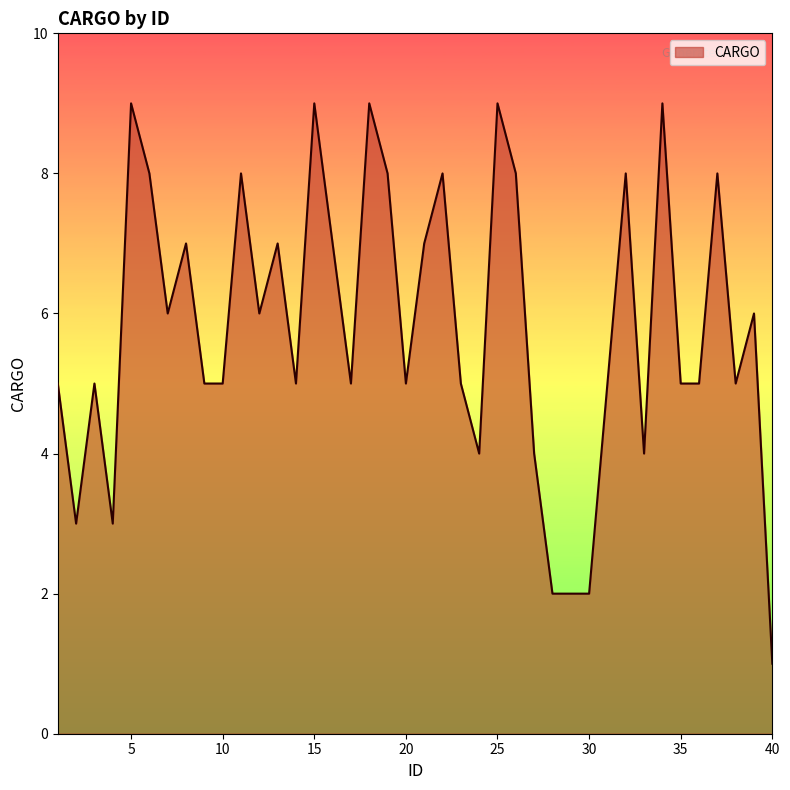

What is the maximum value shown in the chart?

9